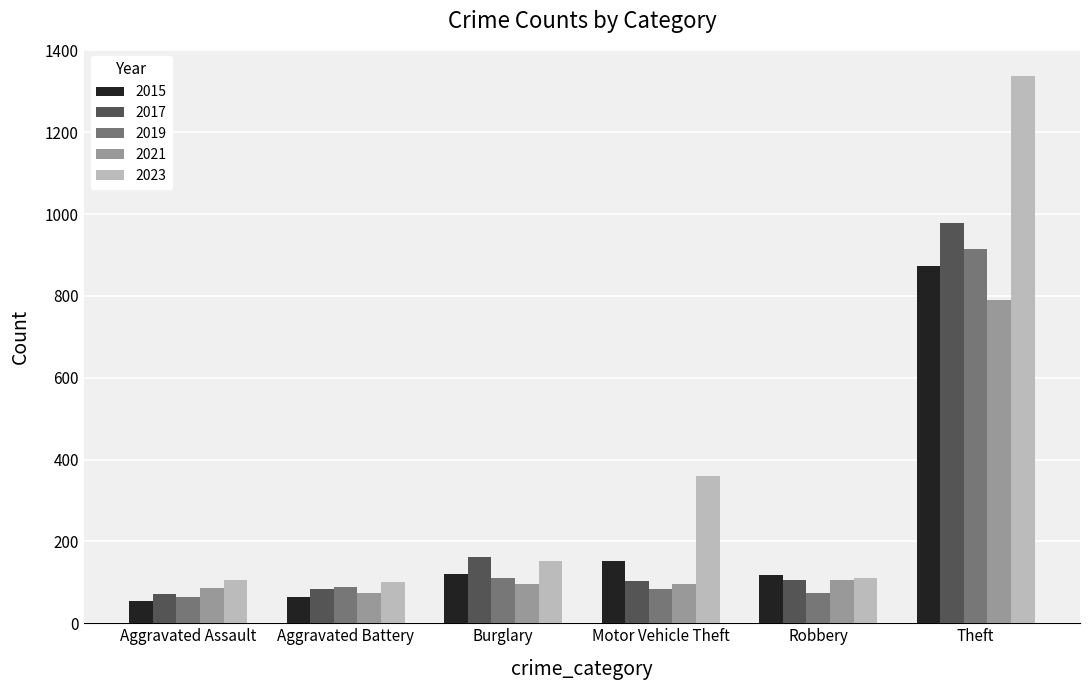

What is the sum of the 2019 values at Motor Vehicle Theft and Aggravated Assault?

149